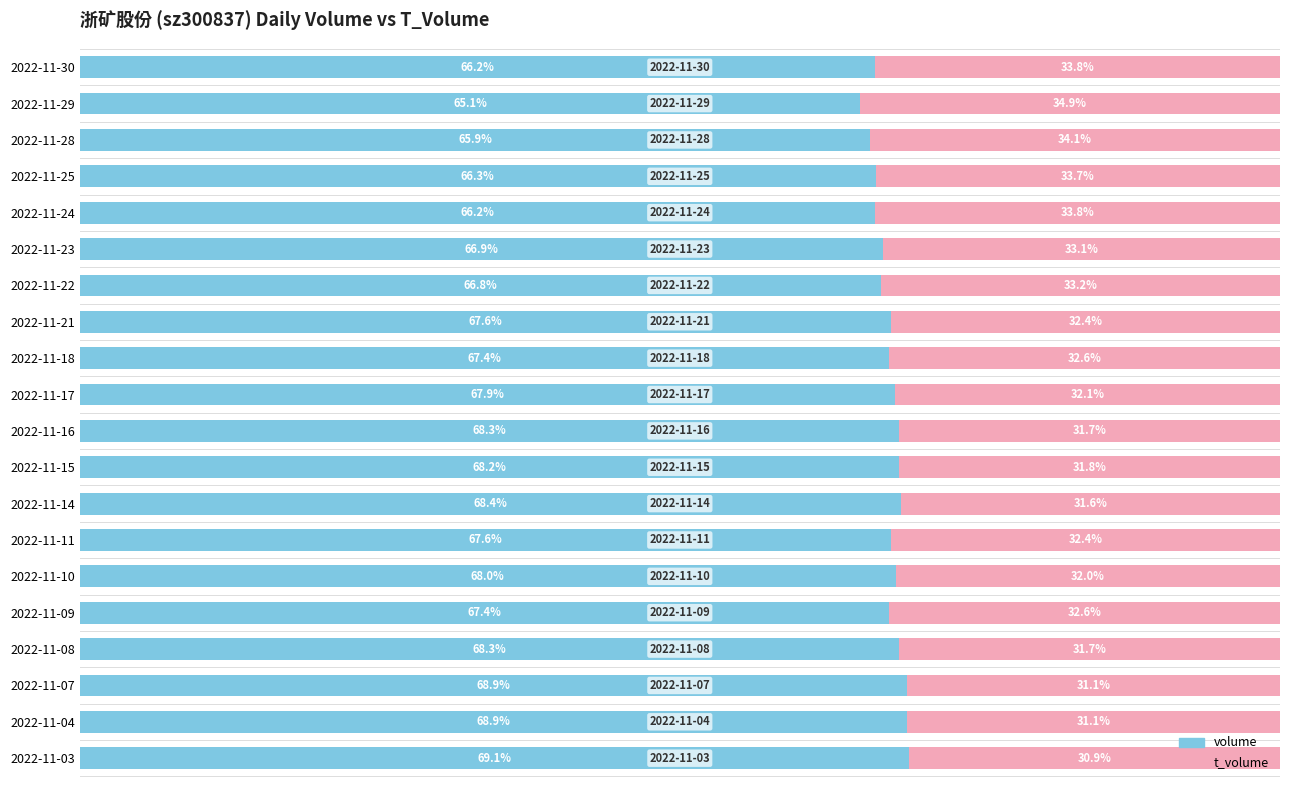

Which category has the highest value in the volume series?

2022-11-03